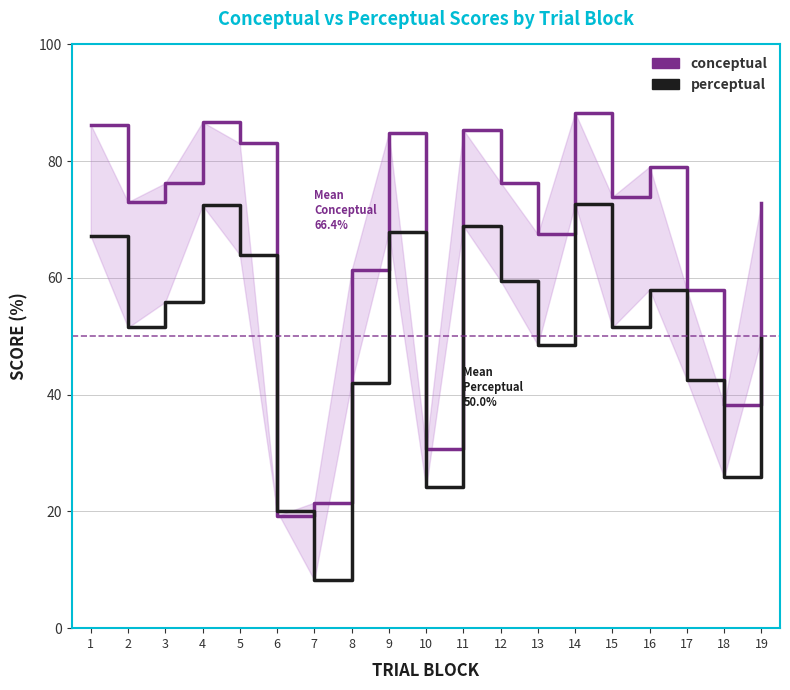

Reading left to right, list all the values displayed in this chart.

conceptual: 1=86.2	2=73.0	3=76.2	4=86.7	5=83.1	6=19.2	7=21.5	8=61.3	9=84.9	10=30.7	11=85.4	12=76.3	13=67.5	14=88.3	15=73.9	16=79.1	17=58.0	18=38.2	19=72.9
perceptual: 1=67.2	2=51.5	3=55.9	4=72.4	5=64.0	6=20.0	7=8.2	8=42.0	9=67.8	10=24.1	11=68.9	12=59.5	13=48.5	14=72.6	15=51.5	16=58.0	17=42.5	18=25.9	19=49.6